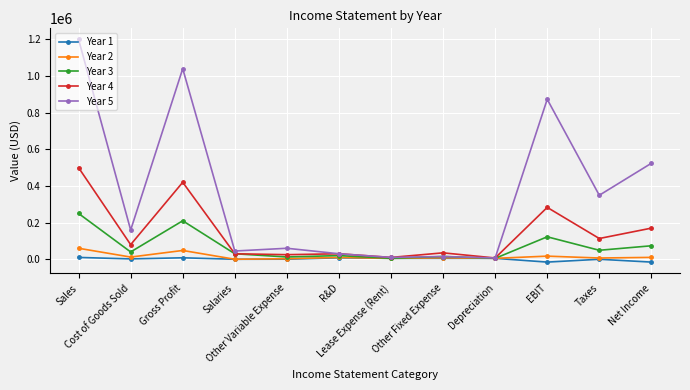

True or false: Year 5 has more than 1 interior local peaks.

True